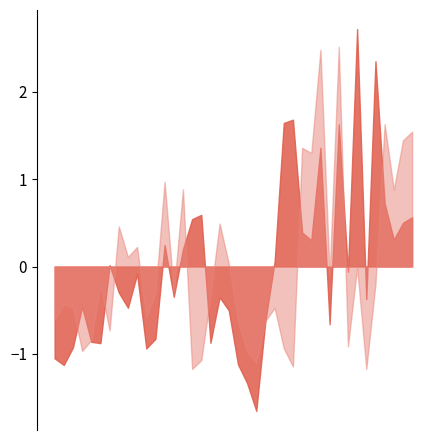

Count the number of categories in the chart.

40